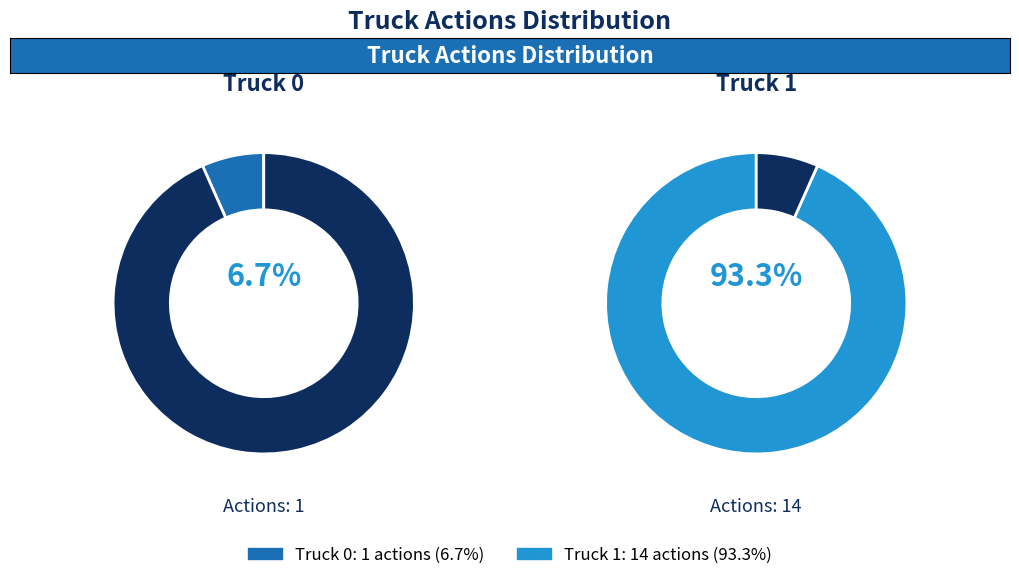

To the nearest percent, what is the combined percentage of Truck 1 and Truck 0?

100%